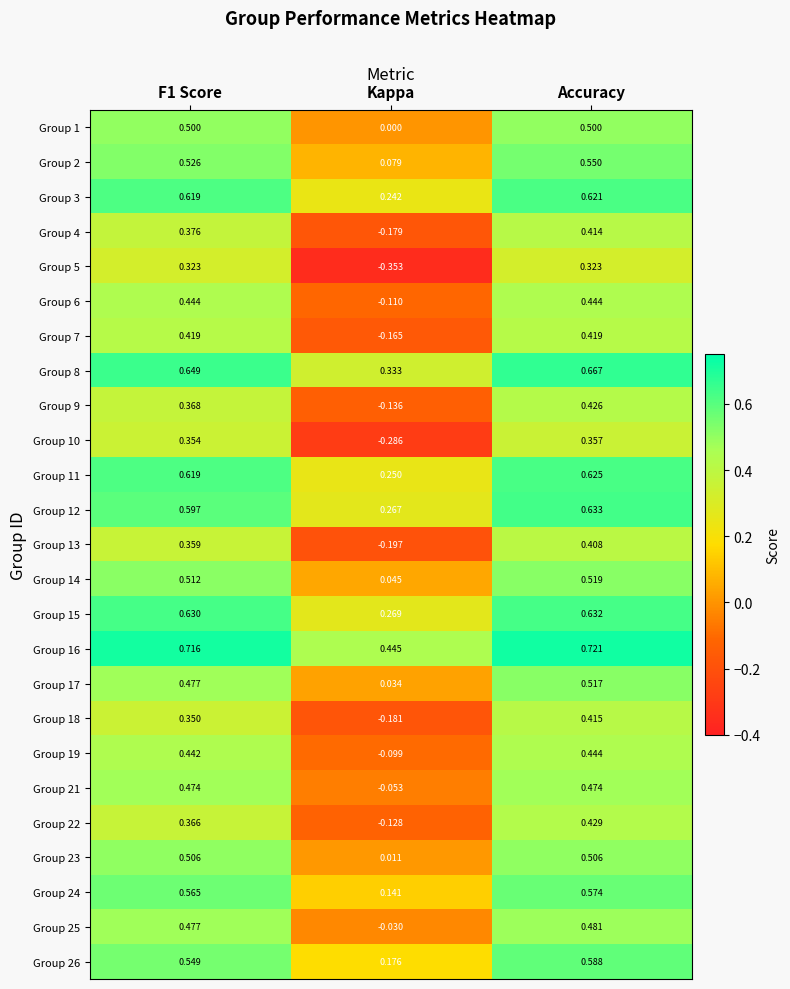

At which label does Group 21 reach its minimum?

Kappa